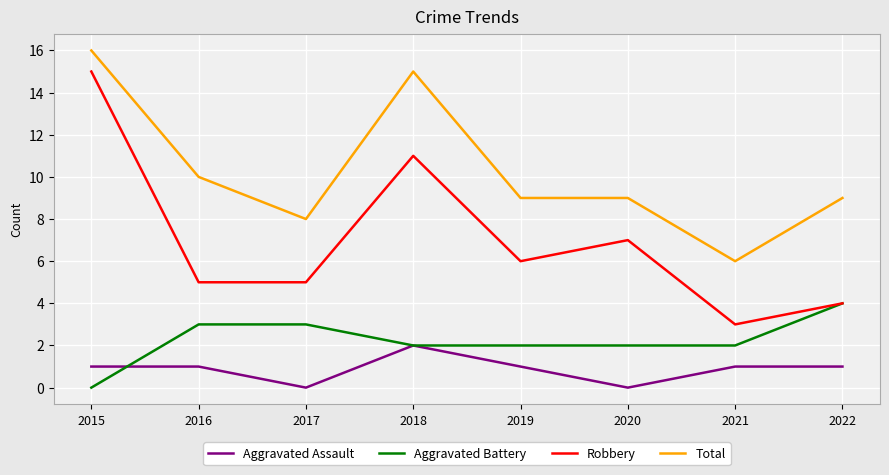

Which series ends up on top after the final intersection of Aggravated Assault and Aggravated Battery?

Aggravated Battery